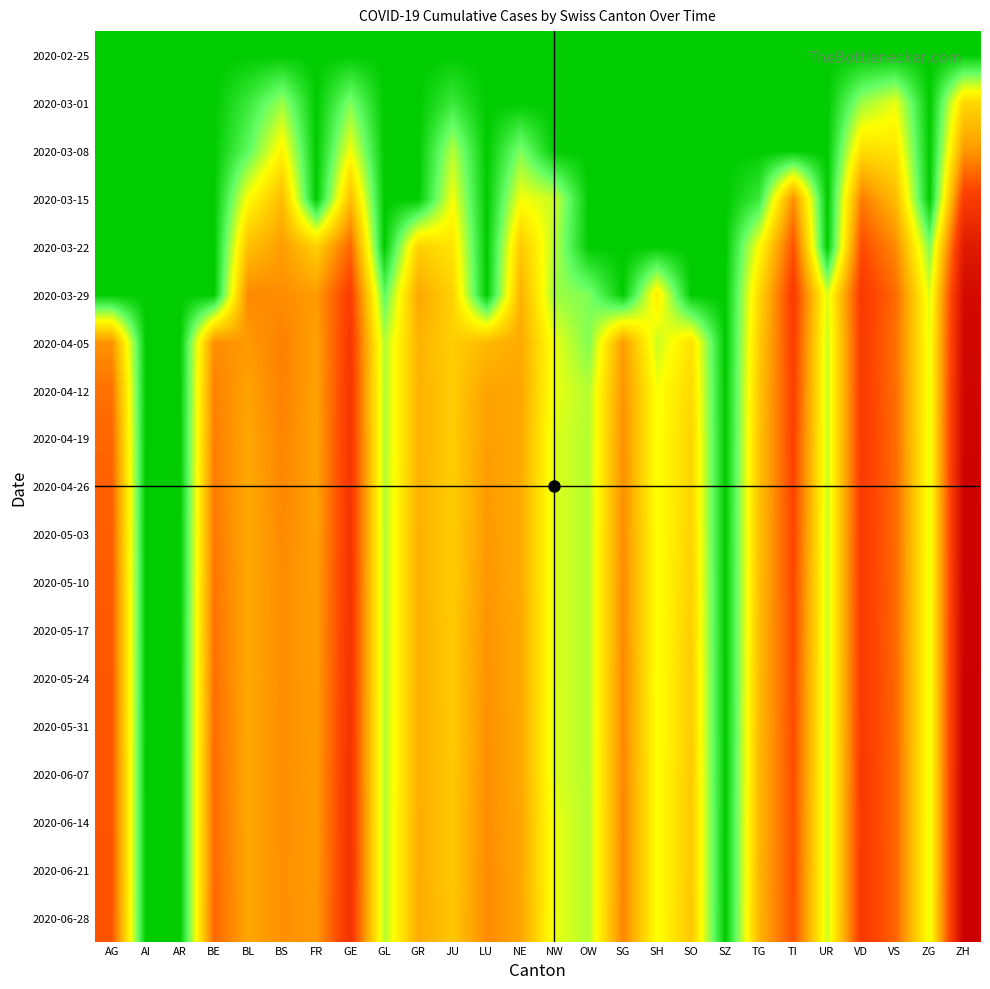

Reading left to right, transcribe all the data shown in this chart.

2020-02-25: AG=0.0	AI=0.0	AR=0.0	BE=0.0	BL=0.0	BS=0.0	FR=0.0	GE=0.0	GL=0.0	GR=0.0	JU=0.0	LU=0.0	NE=0.0	NW=0.0	OW=0.0	SG=0.0	SH=0.0	SO=0.0	SZ=0.0	TG=0.0	TI=0.0	UR=0.0	VD=0.0	VS=0.0	ZG=0.0	ZH=0.0
2020-03-01: AG=0.0	AI=0.0	AR=0.0	BE=0.0	BL=0.7	BS=1.6	FR=0.0	GE=1.4	GL=0.0	GR=0.0	JU=0.7	LU=0.0	NE=0.0	NW=0.0	OW=0.0	SG=0.0	SH=0.0	SO=0.0	SZ=0.0	TG=0.0	TI=0.0	UR=0.0	VD=1.6	VS=2.2	ZG=0.0	ZH=3.1
2020-03-08: AG=0.0	AI=0.0	AR=0.0	BE=0.0	BL=1.1	BS=2.6	FR=0.0	GE=2.3	GL=0.0	GR=0.0	JU=1.8	LU=0.0	NE=1.4	NW=0.0	OW=0.0	SG=0.0	SH=0.0	SO=0.0	SZ=0.0	TG=0.0	TI=0.0	UR=0.0	VD=3.0	VS=2.8	ZG=0.0	ZH=4.2
2020-03-15: AG=0.0	AI=0.0	AR=0.0	BE=0.0	BL=2.4	BS=3.6	FR=0.0	GE=3.6	GL=0.0	GR=0.0	JU=2.3	LU=0.0	NE=2.3	NW=1.9	OW=0.0	SG=0.0	SH=0.0	SO=0.0	SZ=0.0	TG=0.7	TI=4.3	UR=0.0	VD=4.6	VS=3.6	ZG=0.0	ZH=5.8
2020-03-22: AG=0.0	AI=0.0	AR=0.0	BE=0.0	BL=3.5	BS=4.1	FR=3.2	GE=5.0	GL=0.0	GR=3.2	JU=2.8	LU=0.0	NE=3.4	NW=1.8	OW=0.0	SG=0.0	SH=0.0	SO=0.0	SZ=0.0	TG=2.4	TI=5.3	UR=0.0	VD=5.4	VS=4.4	ZG=1.4	ZH=6.9
2020-03-29: AG=0.0	AI=0.0	AR=0.0	BE=0.0	BL=4.4	BS=4.4	FR=4.2	GE=5.7	GL=1.1	GR=4.0	JU=3.2	LU=0.0	NE=3.8	NW=1.6	OW=1.4	SG=0.0	SH=2.7	SO=0.0	SZ=0.0	TG=3.1	TI=5.8	UR=2.1	VD=5.8	VS=4.9	ZG=2.1	ZH=7.5
2020-04-05: AG=4.3	AI=0.0	AR=0.0	BE=4.4	BL=4.2	BS=4.6	FR=4.0	GE=5.9	GL=1.8	GR=3.7	JU=3.3	LU=3.6	NE=3.9	NW=2.2	OW=1.4	SG=4.2	SH=1.9	SO=2.9	SZ=0.0	TG=3.3	TI=5.7	UR=1.9	VD=5.8	VS=4.8	ZG=2.2	ZH=7.6
2020-04-12: AG=4.8	AI=0.0	AR=0.0	BE=4.6	BL=4.0	BS=4.5	FR=4.0	GE=5.9	GL=1.8	GR=3.8	JU=3.3	LU=4.0	NE=4.0	NW=2.2	OW=1.8	SG=4.3	SH=2.3	SO=3.0	SZ=0.0	TG=3.4	TI=5.6	UR=1.9	VD=5.8	VS=4.9	ZG=2.2	ZH=7.6
2020-04-19: AG=5.0	AI=0.0	AR=0.0	BE=4.6	BL=4.0	BS=4.5	FR=4.0	GE=6.0	GL=1.8	GR=3.8	JU=3.3	LU=4.1	NE=3.9	NW=2.1	OW=1.8	SG=4.3	SH=2.3	SO=3.1	SZ=0.0	TG=3.5	TI=5.6	UR=1.9	VD=5.8	VS=4.9	ZG=2.2	ZH=7.7
2020-04-26: AG=5.1	AI=0.0	AR=0.0	BE=4.6	BL=4.0	BS=4.5	FR=4.0	GE=6.0	GL=1.8	GR=3.8	JU=3.3	LU=4.1	NE=3.9	NW=2.1	OW=1.8	SG=4.4	SH=2.3	SO=3.1	SZ=0.0	TG=3.5	TI=5.5	UR=1.9	VD=5.8	VS=4.9	ZG=2.2	ZH=7.7
2020-05-03: AG=5.1	AI=0.0	AR=0.0	BE=4.7	BL=3.9	BS=4.4	FR=4.1	GE=6.0	GL=1.8	GR=3.8	JU=3.3	LU=4.2	NE=3.9	NW=2.1	OW=1.8	SG=4.4	SH=2.3	SO=3.2	SZ=0.0	TG=3.5	TI=5.5	UR=1.9	VD=5.8	VS=4.9	ZG=2.2	ZH=7.7
2020-05-10: AG=5.1	AI=0.0	AR=0.0	BE=4.7	BL=3.9	BS=4.4	FR=4.1	GE=6.0	GL=1.8	GR=3.8	JU=3.3	LU=4.2	NE=3.9	NW=2.1	OW=1.8	SG=4.4	SH=2.3	SO=3.2	SZ=0.0	TG=3.6	TI=5.5	UR=1.9	VD=5.8	VS=4.9	ZG=2.2	ZH=7.8
2020-05-17: AG=5.2	AI=0.0	AR=0.0	BE=4.8	BL=3.9	BS=4.4	FR=4.1	GE=6.0	GL=1.8	GR=3.8	JU=3.3	LU=4.3	NE=3.9	NW=2.1	OW=1.8	SG=4.4	SH=2.3	SO=3.3	SZ=0.0	TG=3.6	TI=5.4	UR=1.9	VD=5.8	VS=4.9	ZG=2.2	ZH=7.8
2020-05-24: AG=5.2	AI=0.0	AR=0.0	BE=4.8	BL=3.9	BS=4.4	FR=4.1	GE=6.0	GL=1.8	GR=3.8	JU=3.3	LU=4.3	NE=3.9	NW=2.1	OW=1.8	SG=4.4	SH=2.3	SO=3.3	SZ=0.0	TG=3.6	TI=5.4	UR=1.9	VD=5.8	VS=5.0	ZG=2.2	ZH=7.8
2020-05-31: AG=5.2	AI=0.0	AR=0.0	BE=4.9	BL=4.0	BS=4.3	FR=4.1	GE=6.0	GL=1.8	GR=3.9	JU=3.3	LU=4.3	NE=4.0	NW=2.1	OW=1.8	SG=4.5	SH=2.3	SO=3.3	SZ=0.0	TG=3.6	TI=5.4	UR=1.9	VD=5.8	VS=5.0	ZG=2.2	ZH=7.8
2020-06-07: AG=5.2	AI=0.0	AR=0.0	BE=4.9	BL=4.0	BS=4.3	FR=4.1	GE=6.0	GL=1.8	GR=3.9	JU=3.4	LU=4.3	NE=4.0	NW=2.1	OW=1.8	SG=4.5	SH=2.3	SO=3.3	SZ=0.0	TG=3.7	TI=5.4	UR=1.9	VD=5.8	VS=5.0	ZG=2.2	ZH=7.8
2020-06-14: AG=5.2	AI=0.0	AR=0.0	BE=4.9	BL=4.0	BS=4.3	FR=4.2	GE=6.1	GL=1.8	GR=3.9	JU=3.4	LU=4.4	NE=4.0	NW=2.2	OW=1.8	SG=4.5	SH=2.3	SO=3.4	SZ=0.0	TG=3.7	TI=5.3	UR=1.9	VD=5.8	VS=5.0	ZG=2.2	ZH=7.8
2020-06-21: AG=5.3	AI=0.0	AR=0.0	BE=4.9	BL=4.0	BS=4.3	FR=4.2	GE=6.1	GL=1.8	GR=3.9	JU=3.4	LU=4.4	NE=4.0	NW=2.2	OW=1.8	SG=4.5	SH=2.3	SO=3.4	SZ=0.0	TG=3.7	TI=5.3	UR=1.9	VD=5.8	VS=5.0	ZG=2.2	ZH=7.8
2020-06-28: AG=5.3	AI=0.0	AR=0.0	BE=4.9	BL=4.0	BS=4.3	FR=4.2	GE=6.1	GL=1.8	GR=3.9	JU=3.4	LU=4.4	NE=4.0	NW=2.2	OW=1.8	SG=4.5	SH=2.3	SO=3.4	SZ=0.0	TG=3.7	TI=5.3	UR=1.9	VD=5.8	VS=5.0	ZG=2.2	ZH=7.8